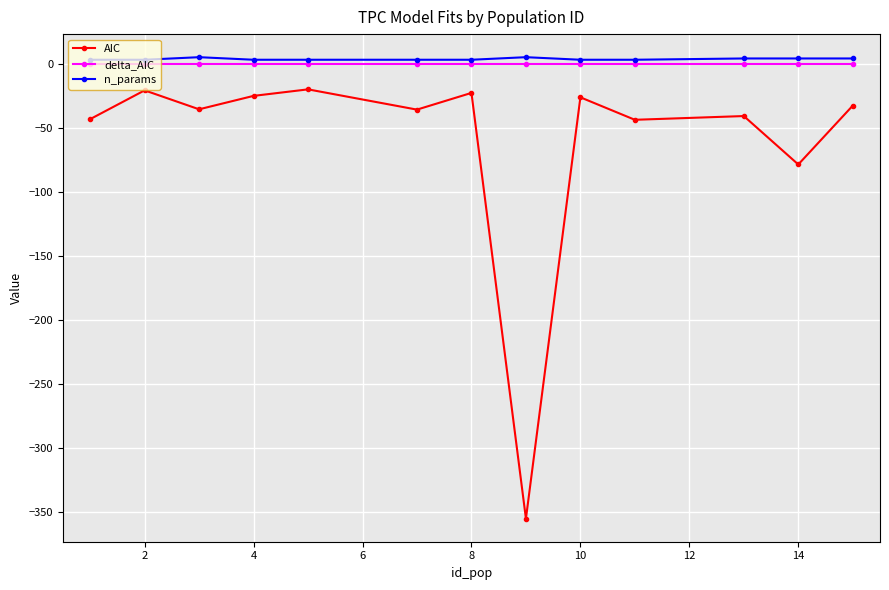

True or false: AIC and n_params cross at least once.

False